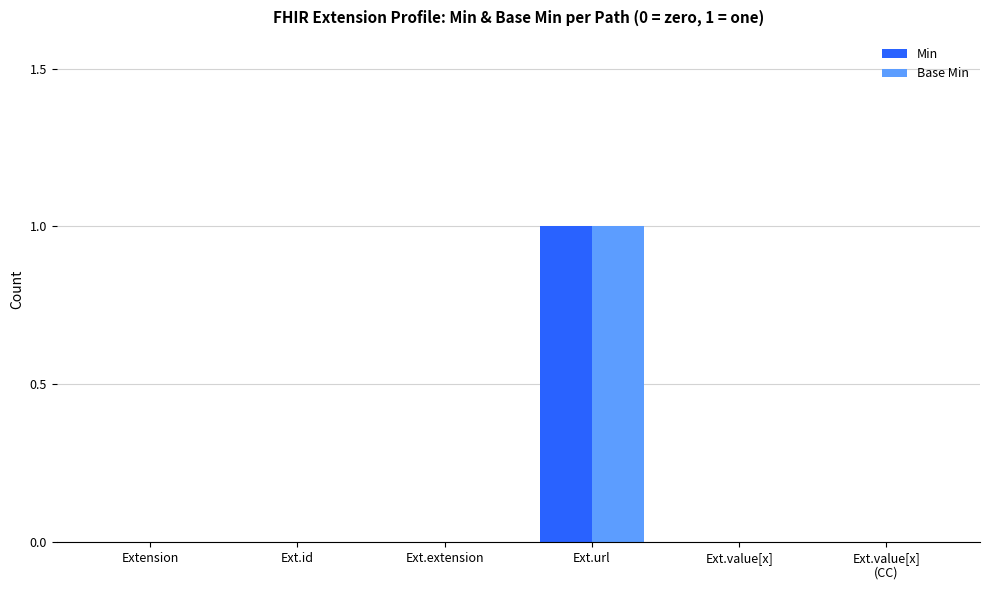

Reading left to right, what are all the values shown in this chart?

Min: Extension=0	Ext.id=0	Ext.extension=0	Ext.url=1	Ext.value[x]=0	Ext.value[x]
(CC)=0
Base Min: Extension=0	Ext.id=0	Ext.extension=0	Ext.url=1	Ext.value[x]=0	Ext.value[x]
(CC)=0